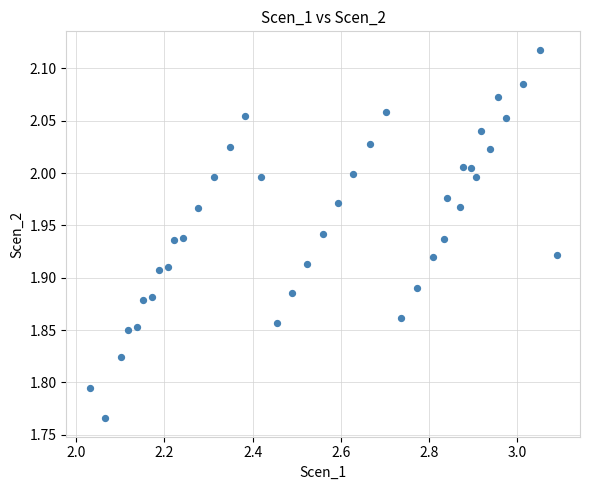

What is the range of X values (max minus min)?

1.1